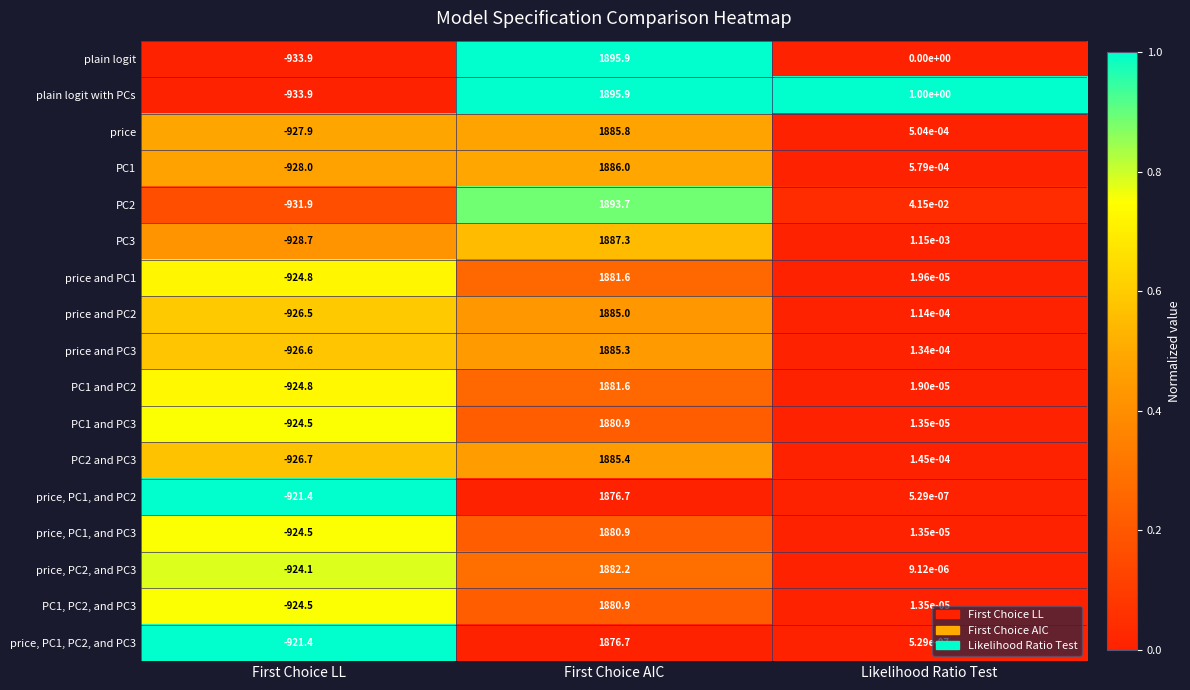

Between First Choice AIC and Likelihood Ratio Test, which series saw the biggest shift?

plain logit